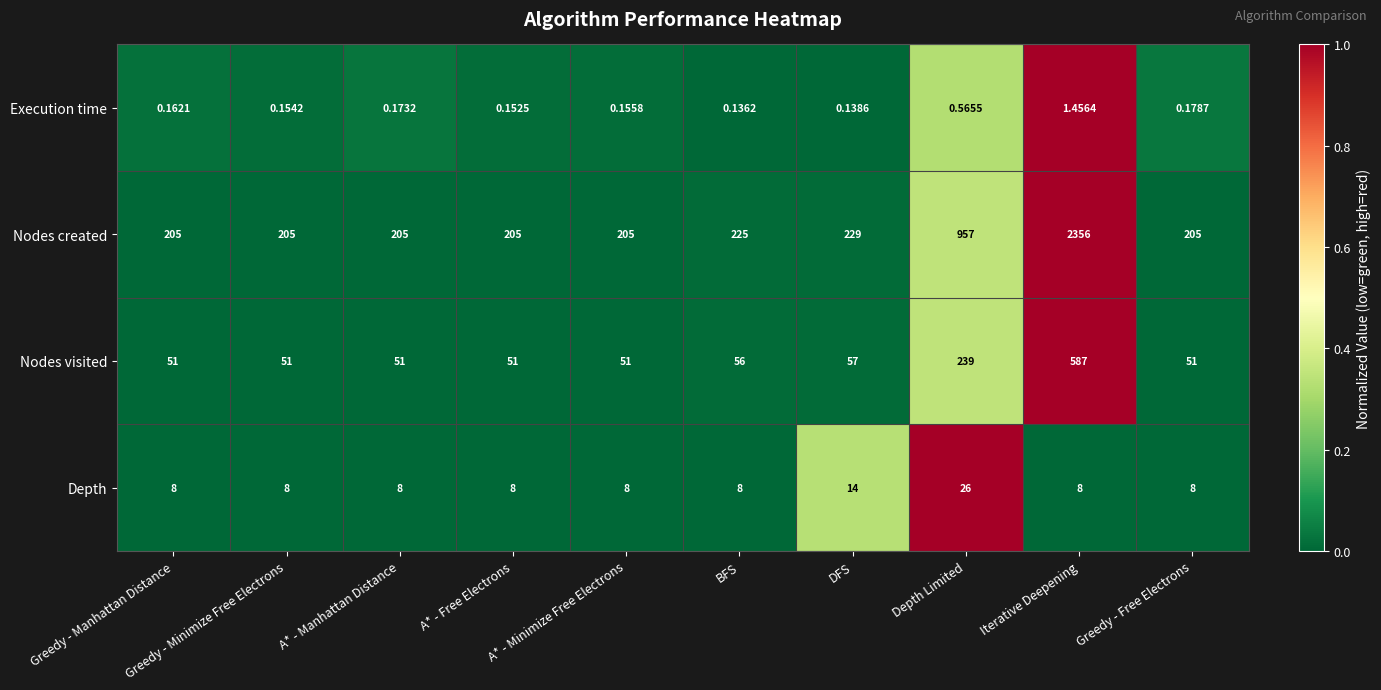

Which series has the widest spread of values?

Nodes created